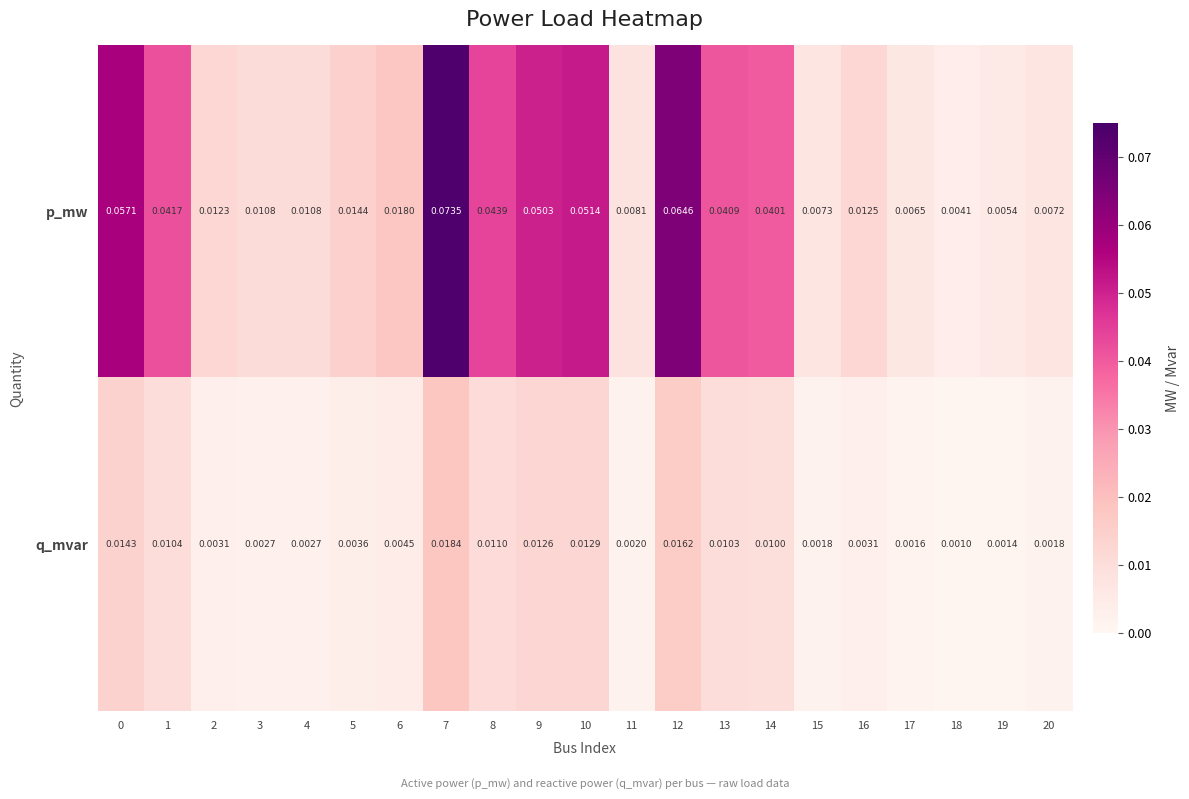

Which series has the largest total across all categories?

p_mw